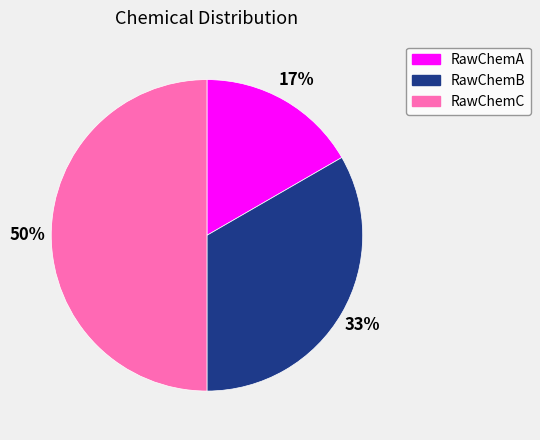

How many segments does this pie chart have?

3